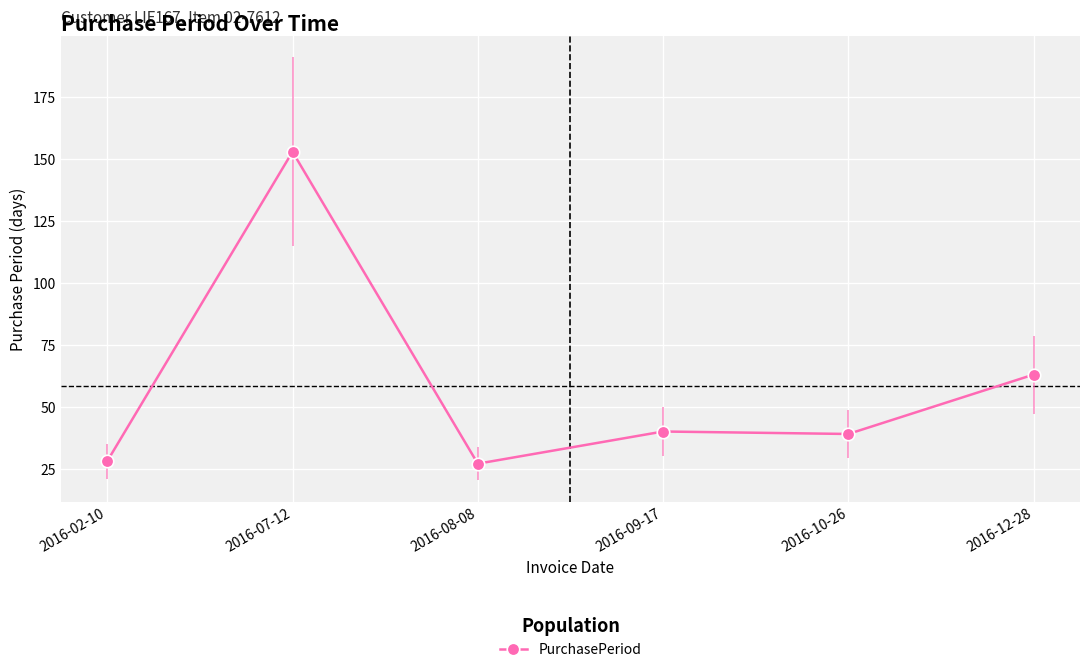

What is the change in value from 2016-02-10 to 2016-07-12?

+125